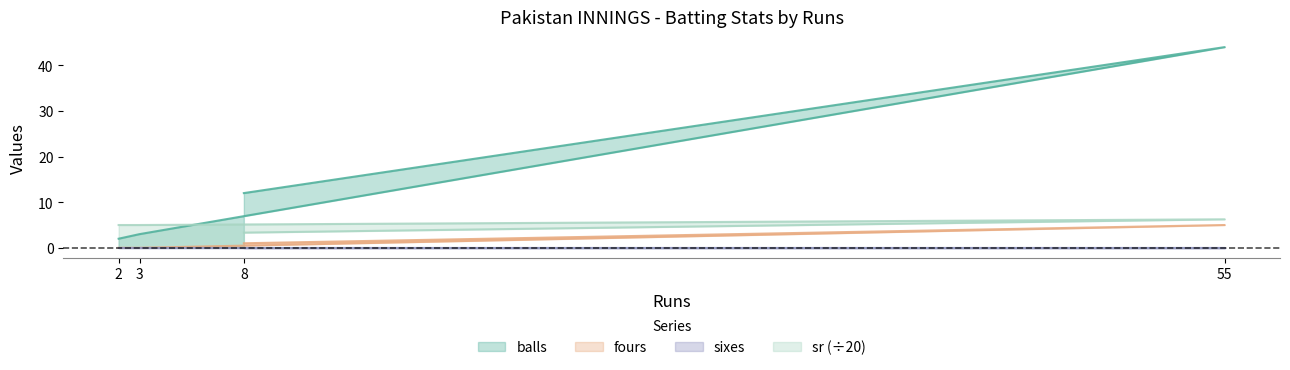

How many values in fours are above zero?

2